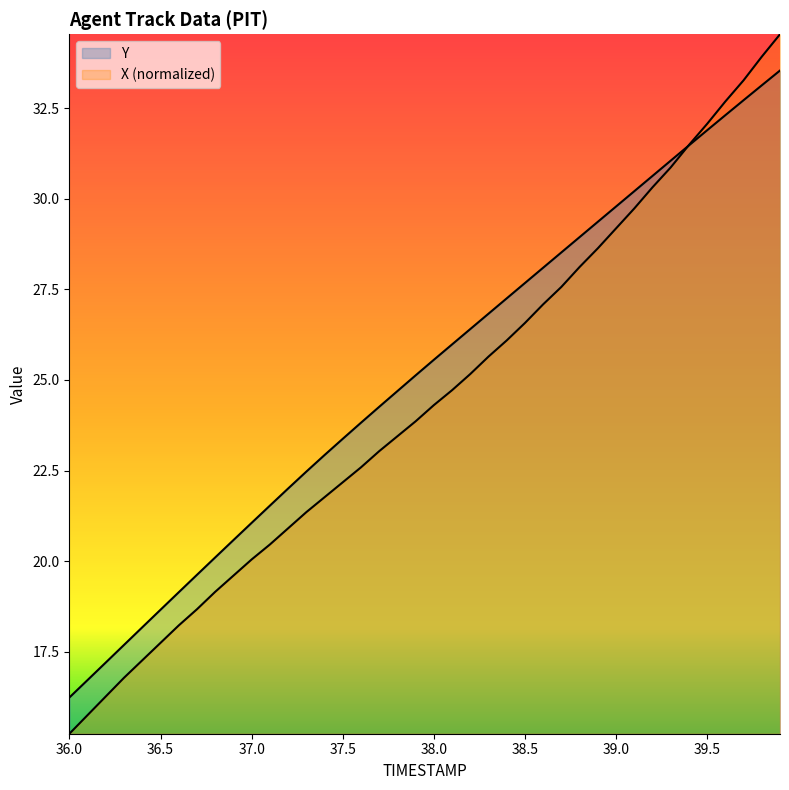

What is the difference between the maximum and minimum values in the TIMESTAMP series?

17.3